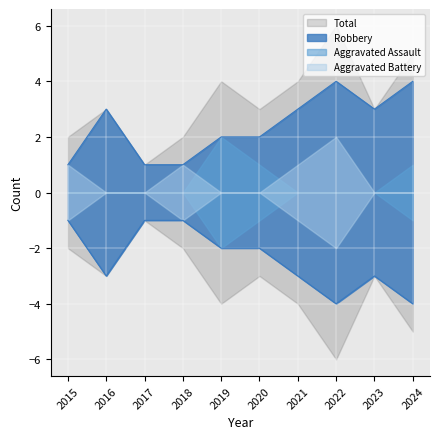

Is it true that Total equals 2 at 2016?

False